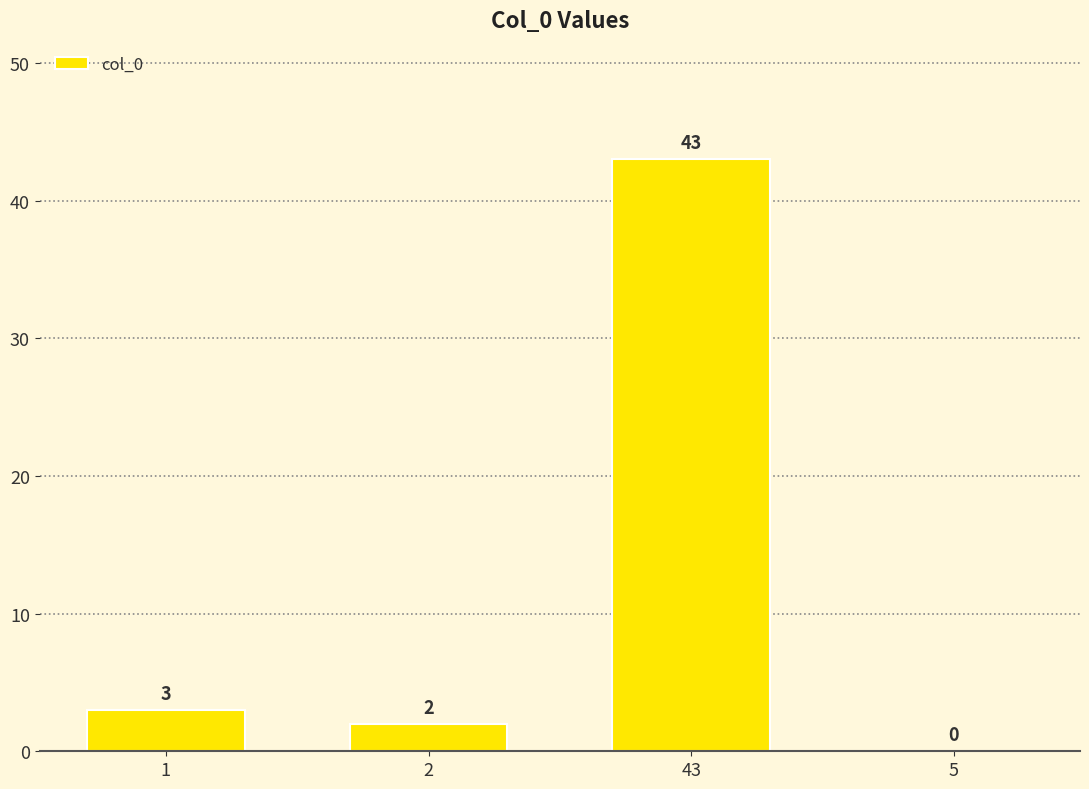

What is the sum of all values?

48